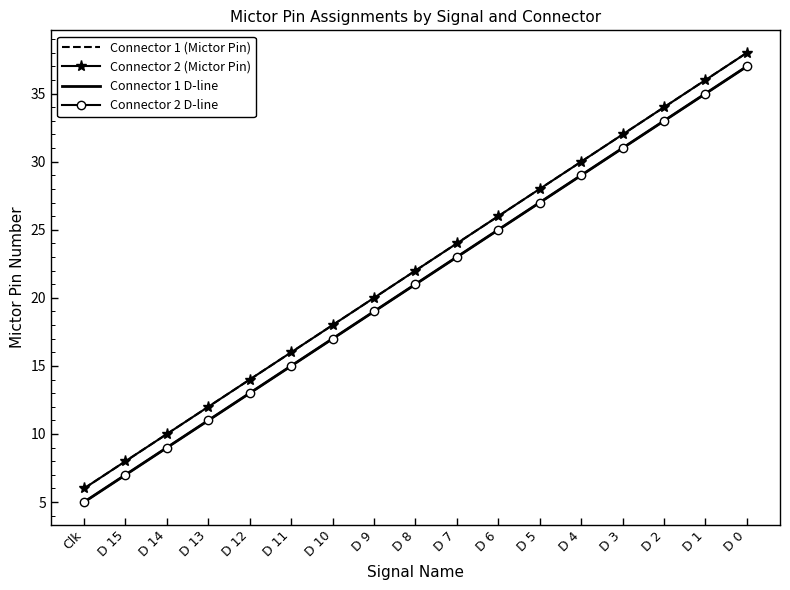

Reading right to left, what are all the values shown in this chart?

Connector 1 (Mictor Pin): D 0=38	D 1=36	D 2=34	D 3=32	D 4=30	D 5=28	D 6=26	D 7=24	D 8=22	D 9=20	D 10=18	D 11=16	D 12=14	D 13=12	D 14=10	D 15=8	Clk=6
Connector 2 (Mictor Pin): D 0=38	D 1=36	D 2=34	D 3=32	D 4=30	D 5=28	D 6=26	D 7=24	D 8=22	D 9=20	D 10=18	D 11=16	D 12=14	D 13=12	D 14=10	D 15=8	Clk=6
Connector 1 D-line: D 0=37	D 1=35	D 2=33	D 3=31	D 4=29	D 5=27	D 6=25	D 7=23	D 8=21	D 9=19	D 10=17	D 11=15	D 12=13	D 13=11	D 14=9	D 15=7	Clk=5
Connector 2 D-line: D 0=37	D 1=35	D 2=33	D 3=31	D 4=29	D 5=27	D 6=25	D 7=23	D 8=21	D 9=19	D 10=17	D 11=15	D 12=13	D 13=11	D 14=9	D 15=7	Clk=5